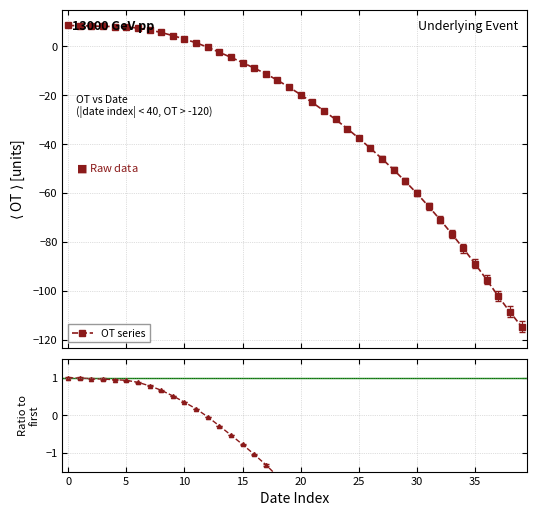

How many negative values are there?

28